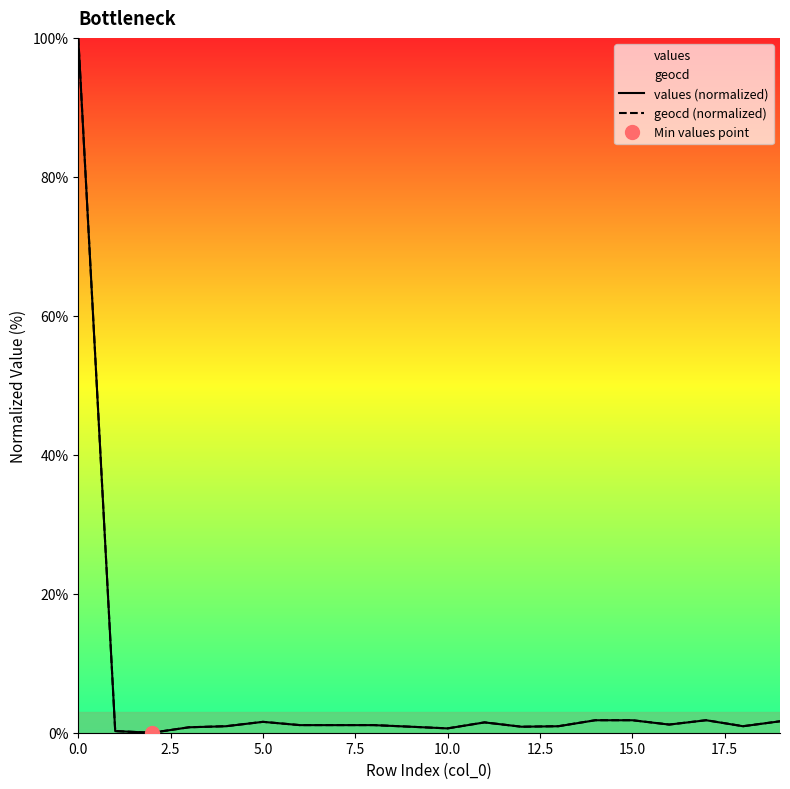

Reading left to right, list all the values displayed in this chart.

values (normalized): 100.0	0.2	0.0	0.8	0.9	1.6	1.1	1.1	1.1	0.9	0.6	1.5	0.9	0.9	1.8	1.8	1.2	1.8	0.9	1.6
geocd (normalized): 100.0	0.2	0.0	0.8	0.9	1.6	1.1	1.1	1.1	0.9	0.6	1.5	0.9	0.9	1.8	1.8	1.2	1.8	0.9	1.6